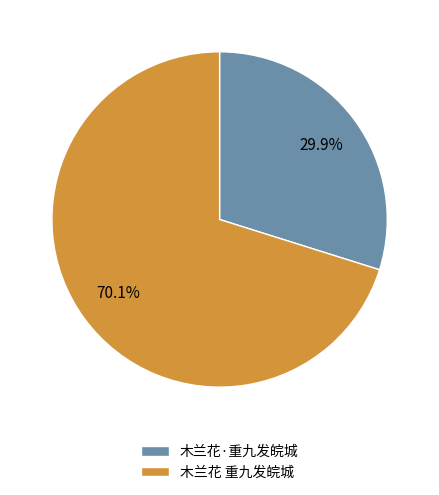

What percentage do 木兰花 重九发皖城 and 木兰花·重九发皖城 together represent?

100.0%